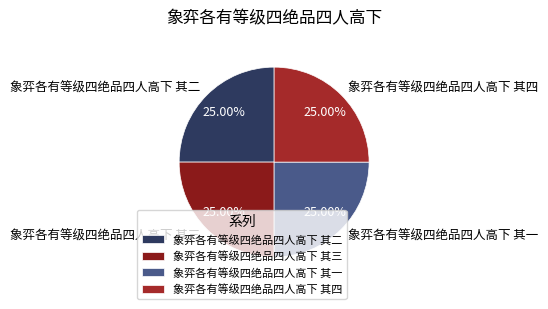

Is there a majority slice in this chart?

No